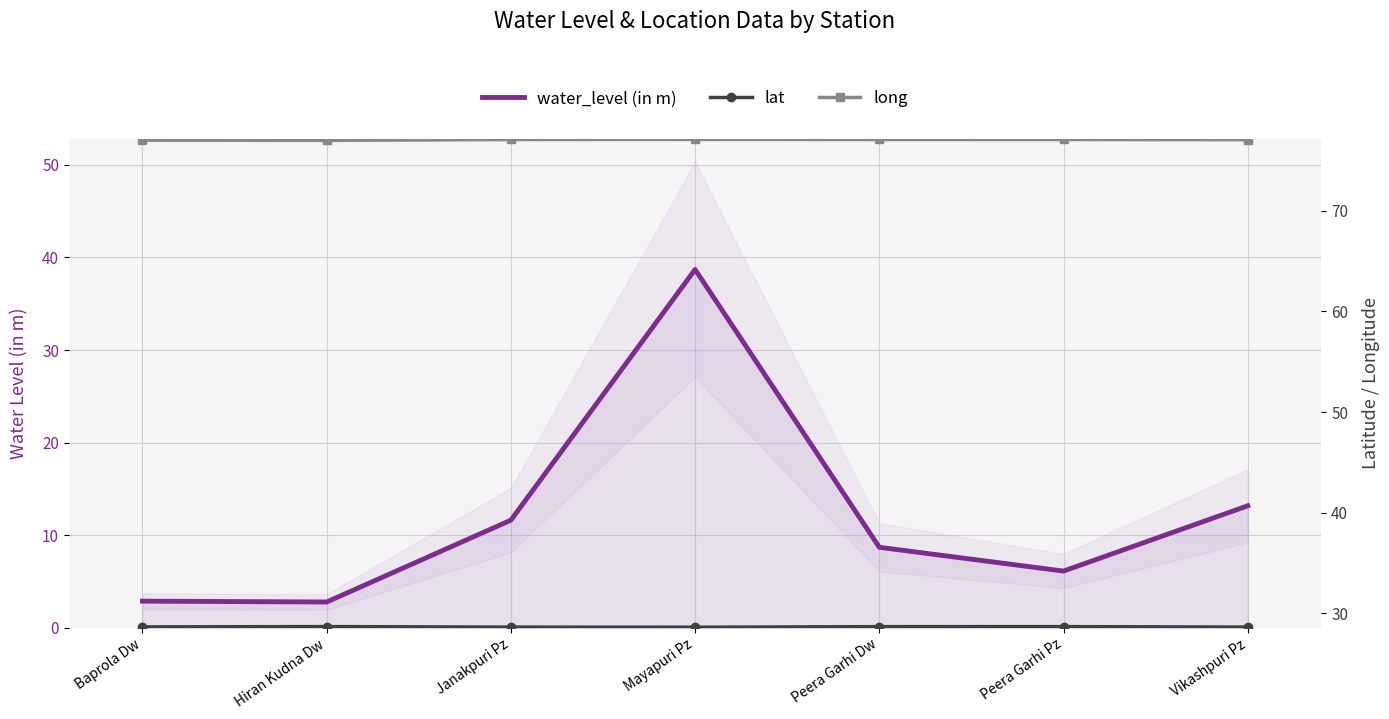

Reading left to right, transcribe all the data shown in this chart.

water_level (in m): Baprola Dw=2.9	Hiran Kudna Dw=2.8	Janakpuri Pz=11.6	Mayapuri Pz=38.7	Peera Garhi Dw=8.7	Peera Garhi Pz=6.1	Vikashpuri Pz=13.2
lat: Baprola Dw=28.6	Hiran Kudna Dw=28.7	Janakpuri Pz=28.6	Mayapuri Pz=28.6	Peera Garhi Dw=28.7	Peera Garhi Pz=28.7	Vikashpuri Pz=28.6
long: Baprola Dw=77.0	Hiran Kudna Dw=77.0	Janakpuri Pz=77.1	Mayapuri Pz=77.1	Peera Garhi Dw=77.1	Peera Garhi Pz=77.1	Vikashpuri Pz=77.1